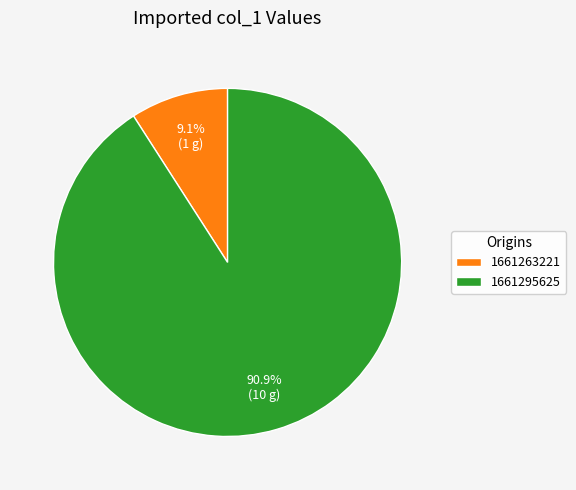

How many slices are in this pie chart?

2